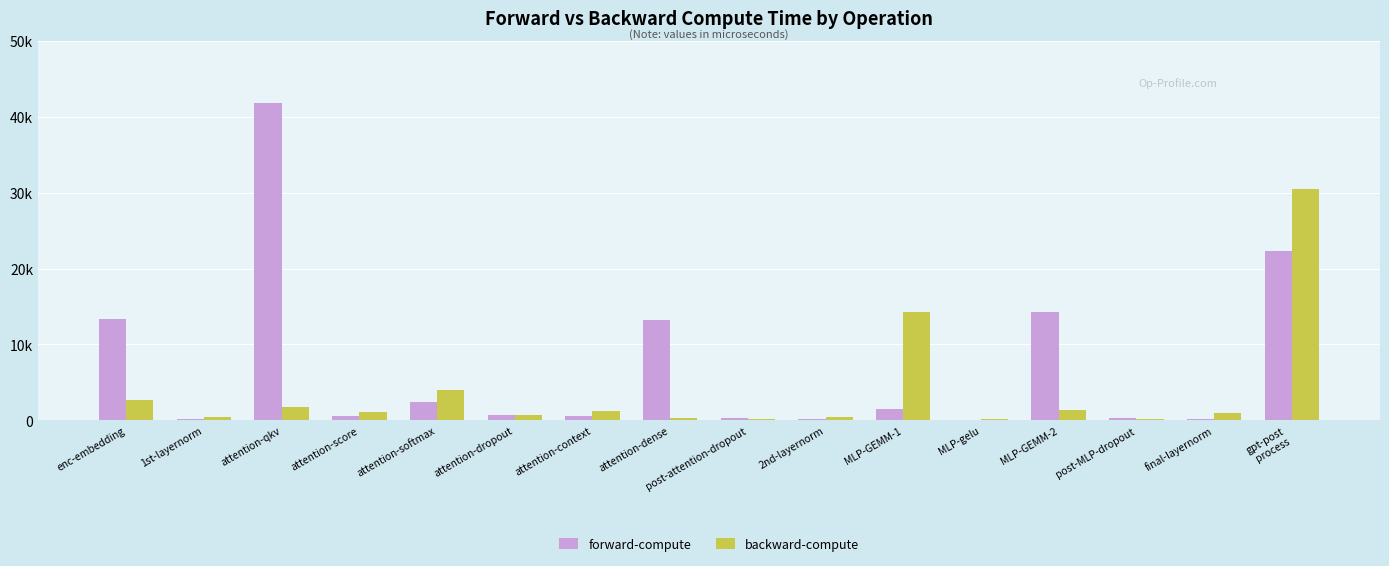

What are all the series names shown in the legend?

forward-compute, backward-compute